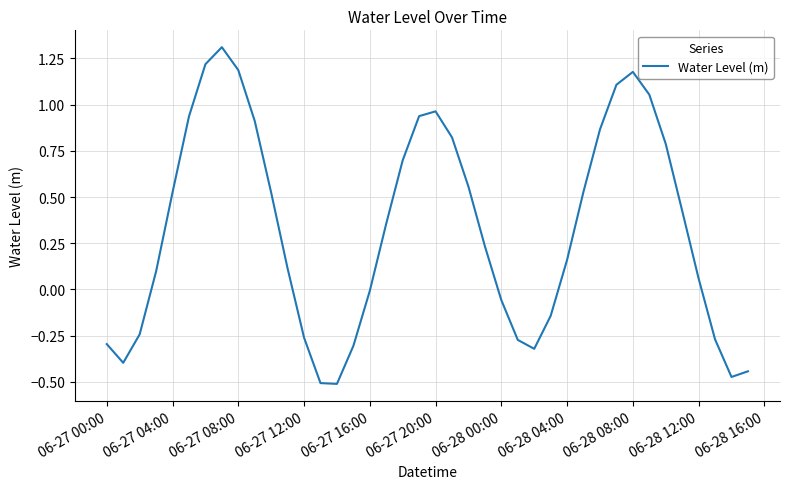

What is the greatest value displayed?

1.3